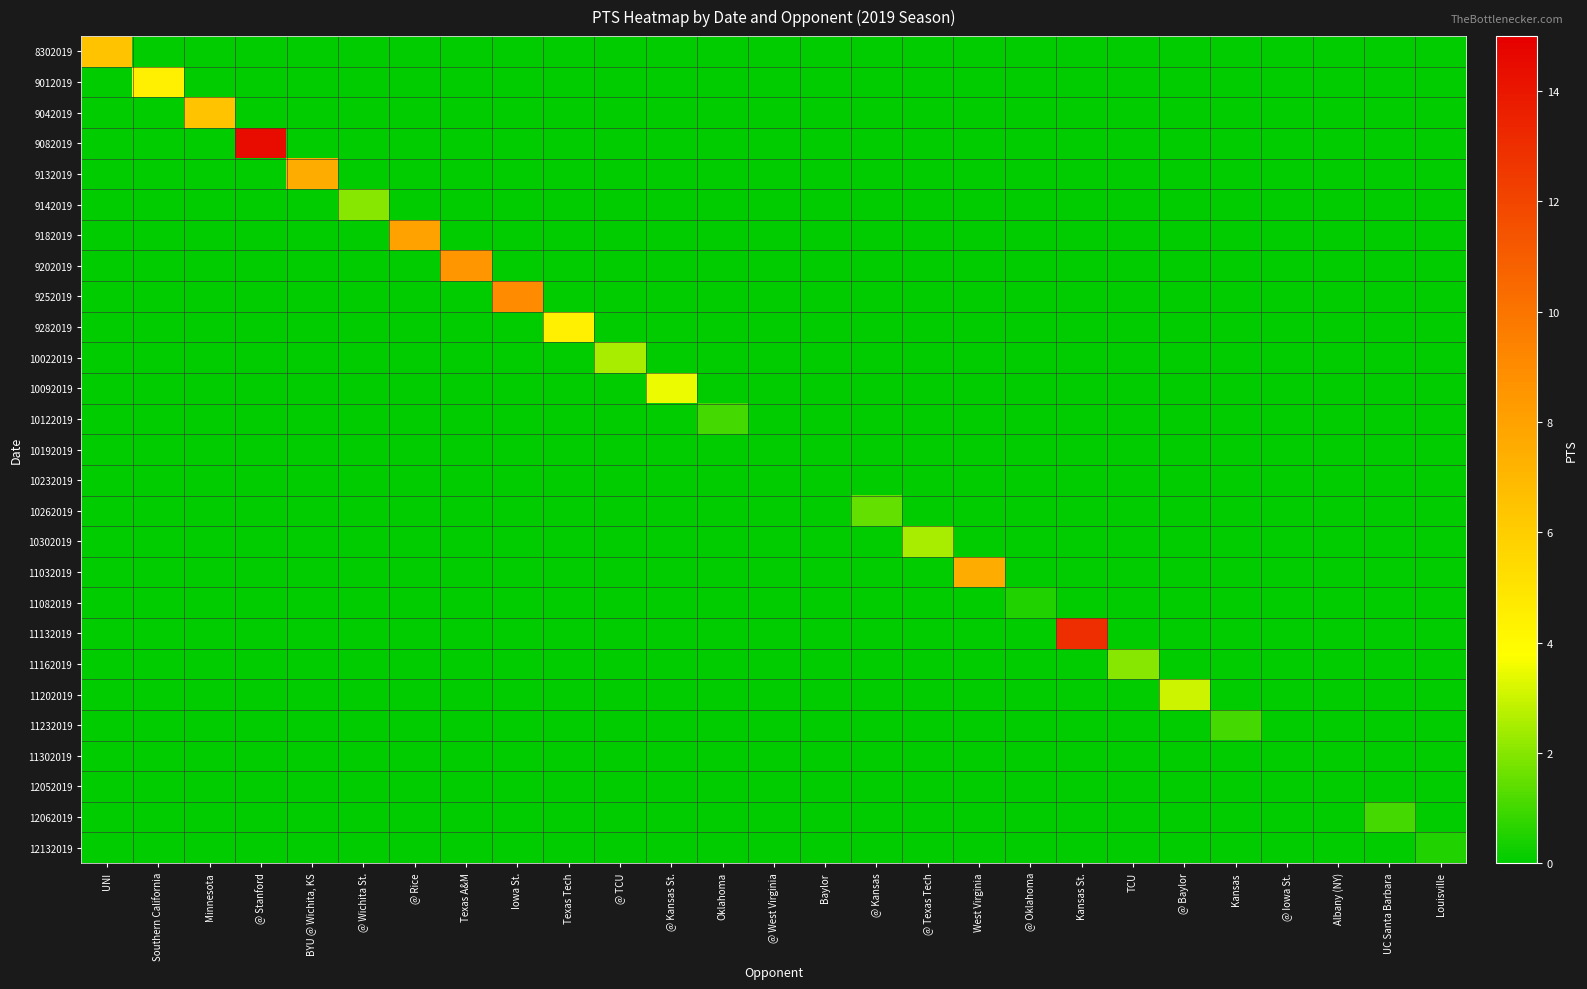

At how many categories does at least one series exceed 7?

7